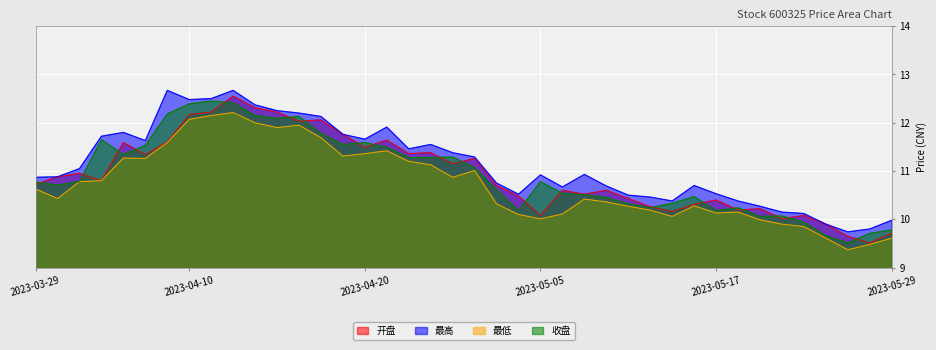

Reading right to left, extract all data points from this chart.

开盘: 2023-05-29=9.7	2023-05-26=9.5	2023-05-25=9.7	2023-05-24=9.9	2023-05-23=10.1	2023-05-22=10.0	2023-05-19=10.2	2023-05-18=10.2	2023-05-17=10.4	2023-05-16=10.3	2023-05-15=10.2	2023-05-12=10.3	2023-05-11=10.4	2023-05-10=10.6	2023-05-09=10.5	2023-05-08=10.6	2023-05-05=10.1	2023-05-04=10.5	2023-04-28=10.7	2023-04-27=11.3	2023-04-26=11.2	2023-04-25=11.4	2023-04-24=11.4	2023-04-21=11.6	2023-04-20=11.5	2023-04-19=11.8	2023-04-18=12.1	2023-04-17=12.0	2023-04-14=12.2	2023-04-13=12.3	2023-04-12=12.6	2023-04-11=12.2	2023-04-10=12.2	2023-04-07=11.6	2023-04-06=11.3	2023-04-04=11.6	2023-04-03=10.8	2023-03-31=10.9	2023-03-30=10.9	2023-03-29=10.7
最高: 2023-05-29=10.0	2023-05-26=9.8	2023-05-25=9.7	2023-05-24=9.9	2023-05-23=10.1	2023-05-22=10.2	2023-05-19=10.3	2023-05-18=10.4	2023-05-17=10.5	2023-05-16=10.7	2023-05-15=10.4	2023-05-12=10.5	2023-05-11=10.5	2023-05-10=10.7	2023-05-09=10.9	2023-05-08=10.7	2023-05-05=10.9	2023-05-04=10.5	2023-04-28=10.8	2023-04-27=11.3	2023-04-26=11.4	2023-04-25=11.6	2023-04-24=11.5	2023-04-21=11.9	2023-04-20=11.7	2023-04-19=11.8	2023-04-18=12.1	2023-04-17=12.2	2023-04-14=12.2	2023-04-13=12.4	2023-04-12=12.7	2023-04-11=12.5	2023-04-10=12.5	2023-04-07=12.7	2023-04-06=11.6	2023-04-04=11.8	2023-04-03=11.7	2023-03-31=11.1	2023-03-30=10.9	2023-03-29=10.9
最低: 2023-05-29=9.6	2023-05-26=9.5	2023-05-25=9.4	2023-05-24=9.6	2023-05-23=9.8	2023-05-22=9.9	2023-05-19=10.0	2023-05-18=10.2	2023-05-17=10.1	2023-05-16=10.3	2023-05-15=10.1	2023-05-12=10.2	2023-05-11=10.3	2023-05-10=10.4	2023-05-09=10.4	2023-05-08=10.1	2023-05-05=10.0	2023-05-04=10.1	2023-04-28=10.3	2023-04-27=11.0	2023-04-26=10.9	2023-04-25=11.1	2023-04-24=11.2	2023-04-21=11.4	2023-04-20=11.4	2023-04-19=11.3	2023-04-18=11.7	2023-04-17=11.9	2023-04-14=11.9	2023-04-13=12.0	2023-04-12=12.2	2023-04-11=12.2	2023-04-10=12.1	2023-04-07=11.6	2023-04-06=11.3	2023-04-04=11.3	2023-04-03=10.8	2023-03-31=10.8	2023-03-30=10.4	2023-03-29=10.6
收盘: 2023-05-29=9.8	2023-05-26=9.7	2023-05-25=9.5	2023-05-24=9.7	2023-05-23=9.9	2023-05-22=10.1	2023-05-19=10.1	2023-05-18=10.2	2023-05-17=10.2	2023-05-16=10.5	2023-05-15=10.3	2023-05-12=10.2	2023-05-11=10.3	2023-05-10=10.4	2023-05-09=10.5	2023-05-08=10.5	2023-05-05=10.8	2023-05-04=10.2	2023-04-28=10.6	2023-04-27=11.1	2023-04-26=11.3	2023-04-25=11.3	2023-04-24=11.3	2023-04-21=11.5	2023-04-20=11.6	2023-04-19=11.6	2023-04-18=11.8	2023-04-17=12.1	2023-04-14=12.1	2023-04-13=12.2	2023-04-12=12.4	2023-04-11=12.4	2023-04-10=12.4	2023-04-07=12.2	2023-04-06=11.5	2023-04-04=11.3	2023-04-03=11.7	2023-03-31=10.8	2023-03-30=10.7	2023-03-29=10.8